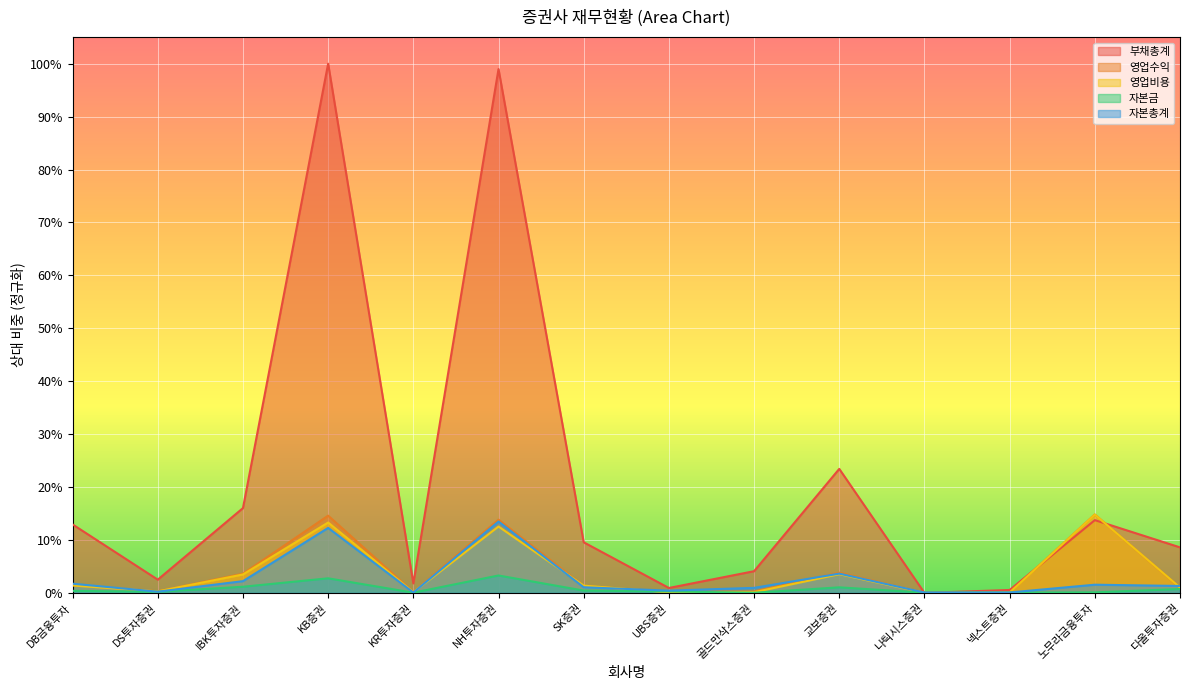

How many times do 영업수익 and 자본총계 cross each other?

6